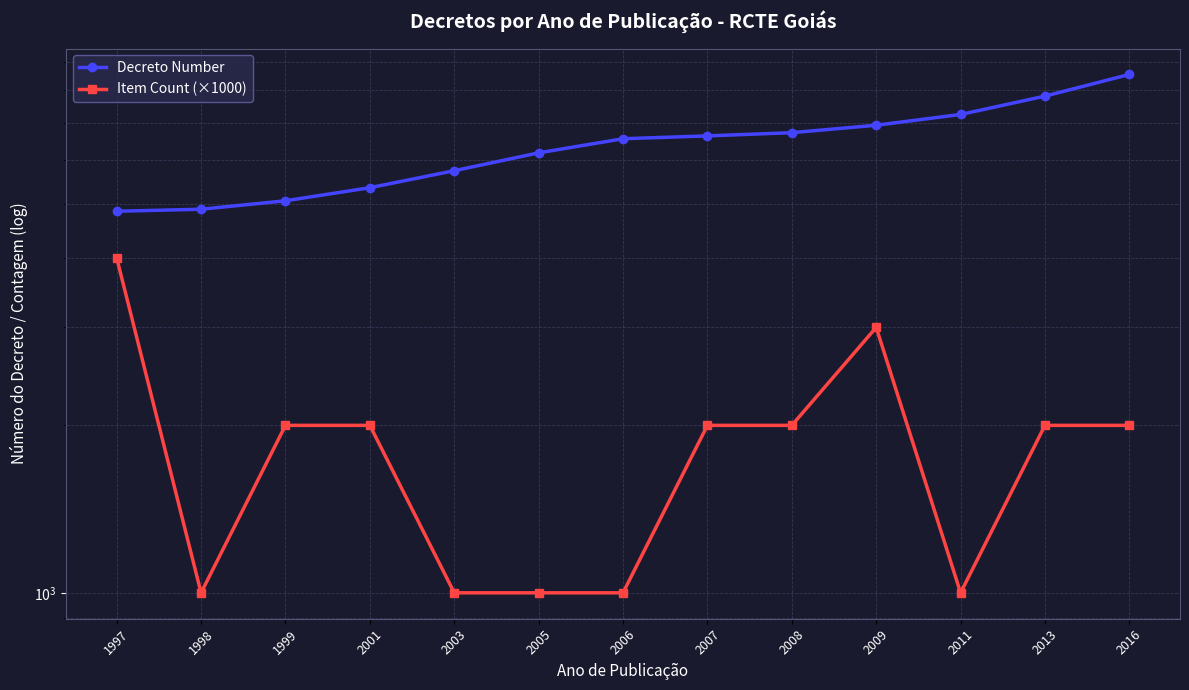

What is the value of the Decreto Number point at the 5th from the left?

5739